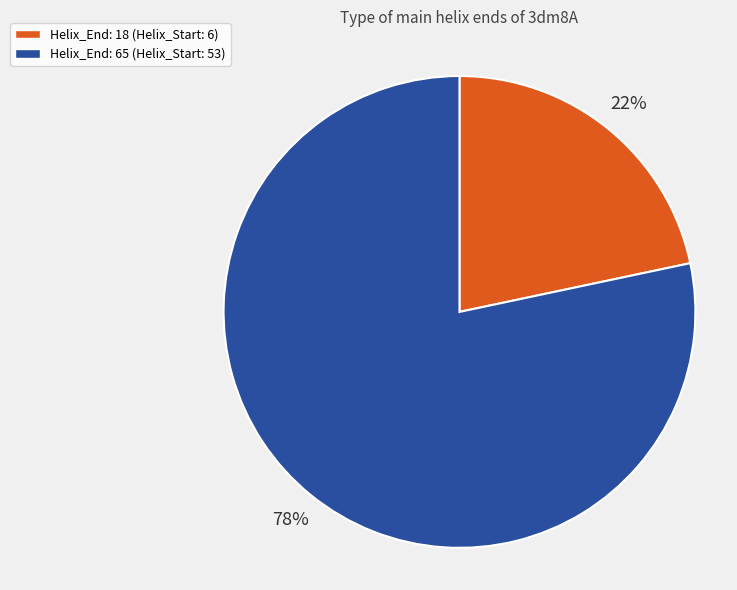

What percentage is the Helix_End: 65 (Helix_Start: 53) slice, to the nearest percent?

78%